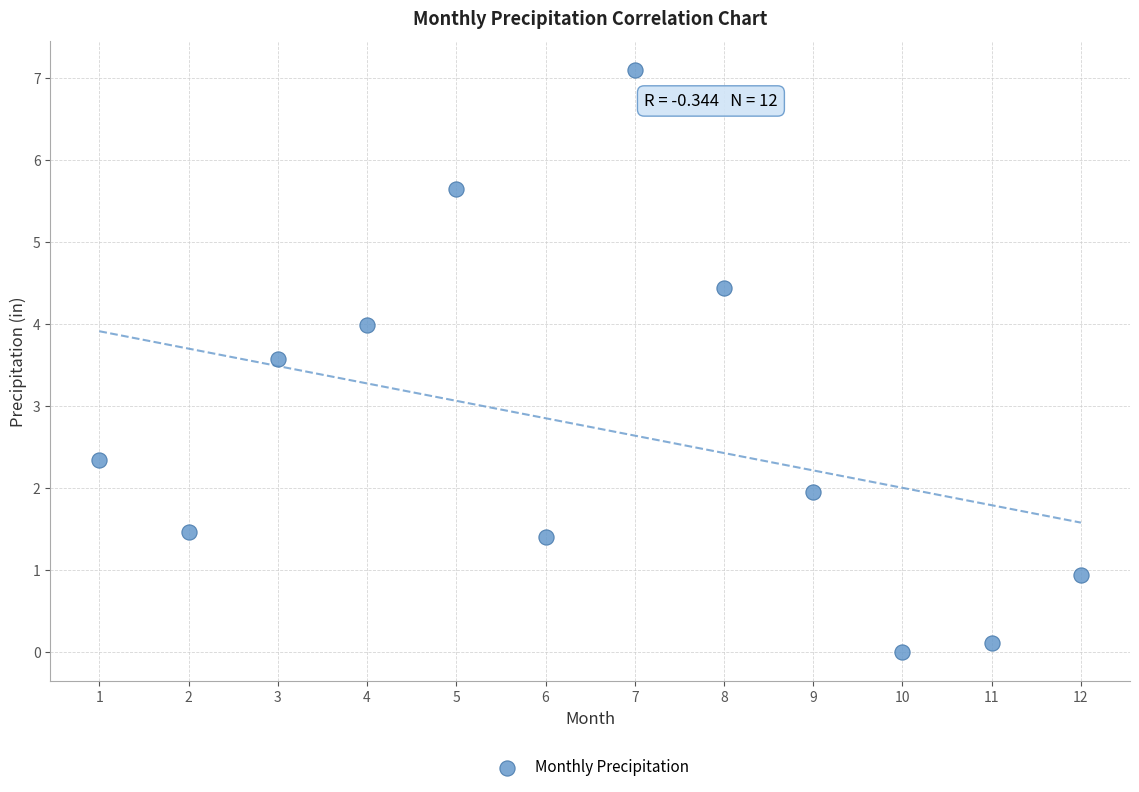

What is the range of X values (max minus min)?

11.0